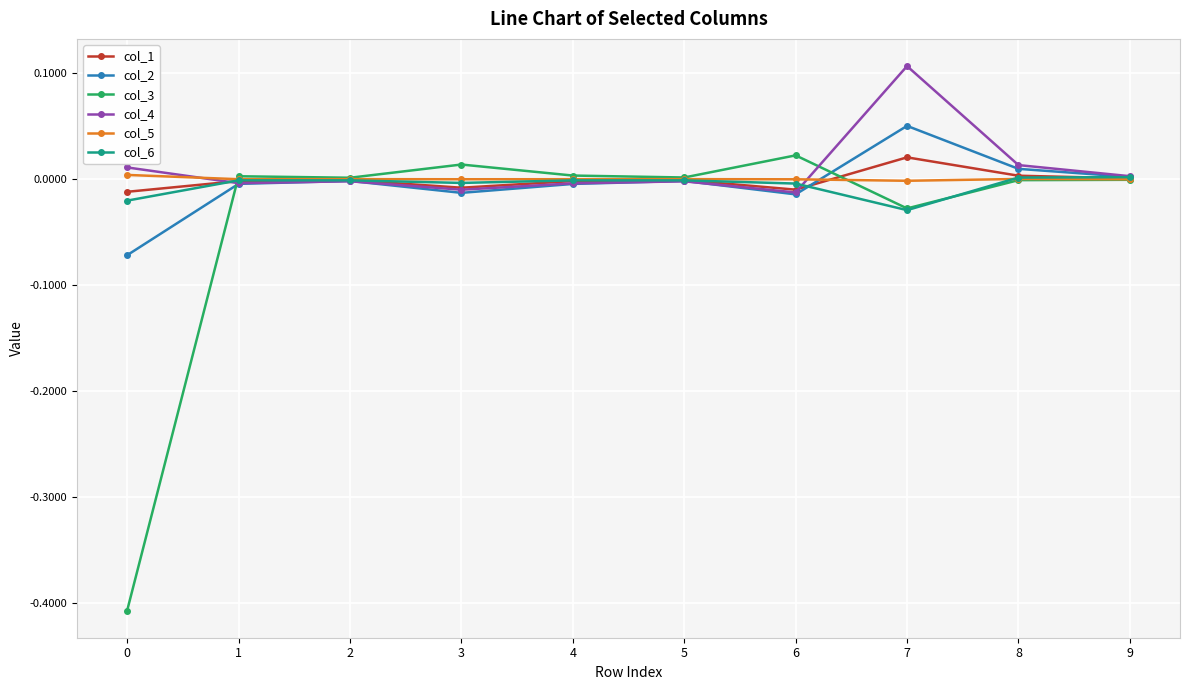

Which series has the widest spread of values?

col_3